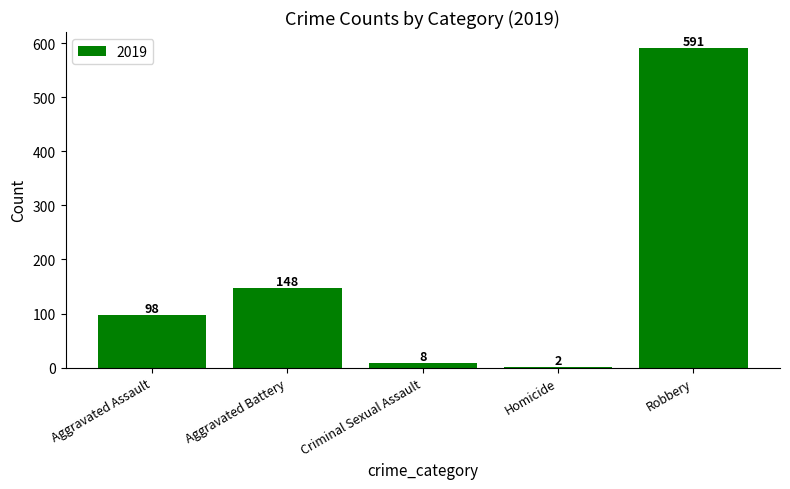

Are the bars grouped side by side (vs. stacked)?

No